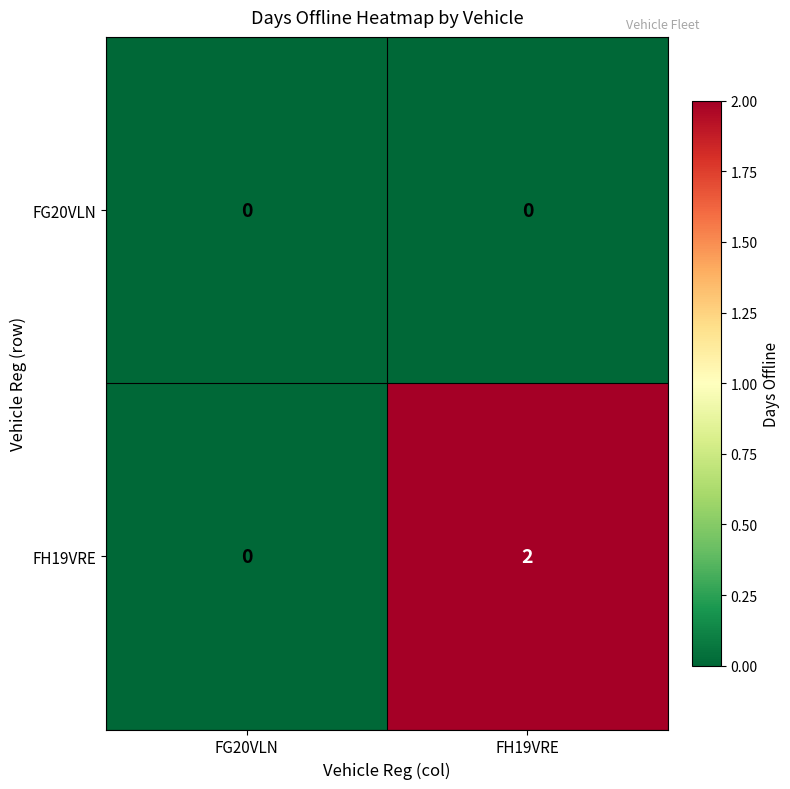

Reading right to left, what are all the values shown in this chart?

FG20VLN: 0	0
FH19VRE: 2	0